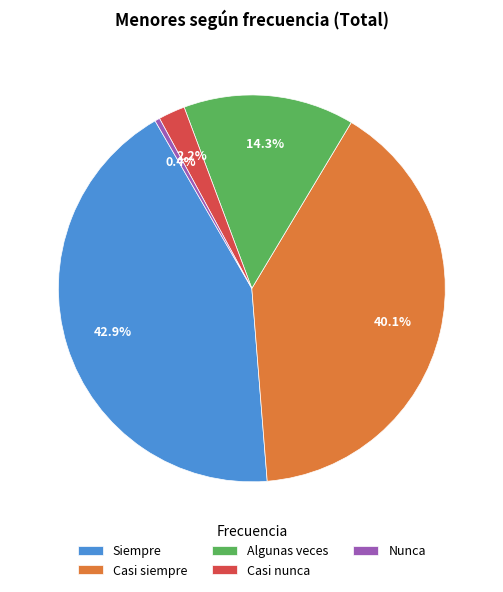

Is Algunas veces the majority of the pie?

No